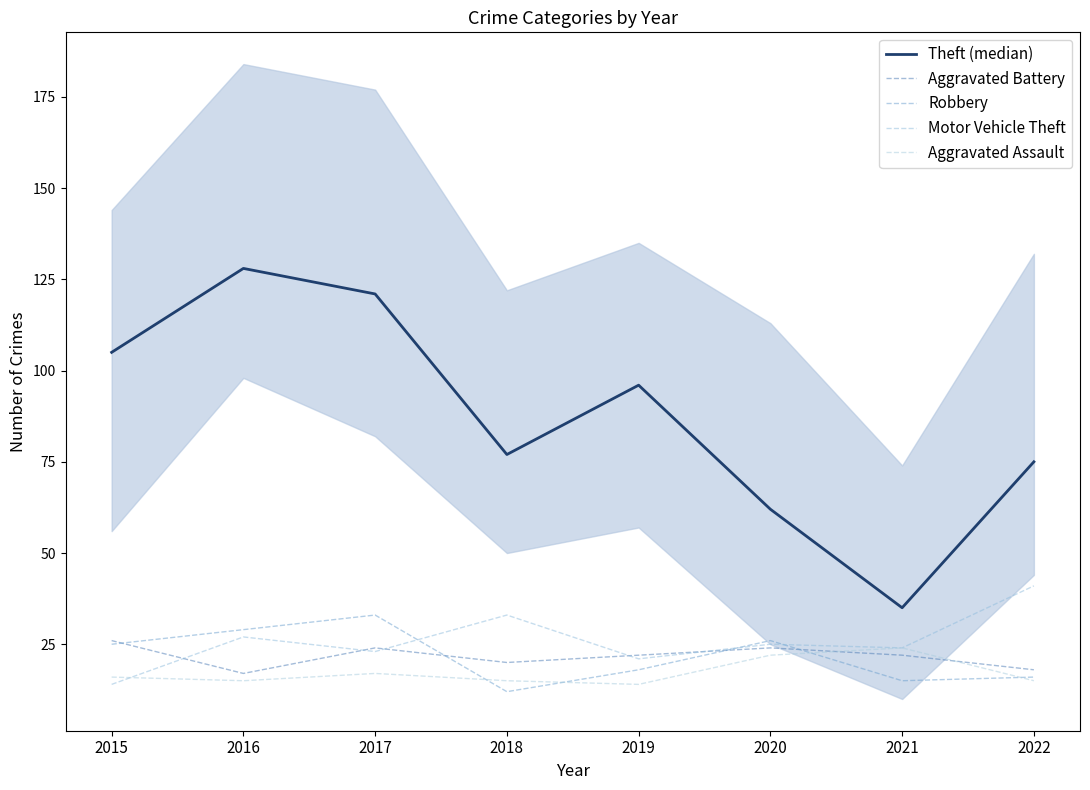

Between 2020 and 2019, which is larger?

2019